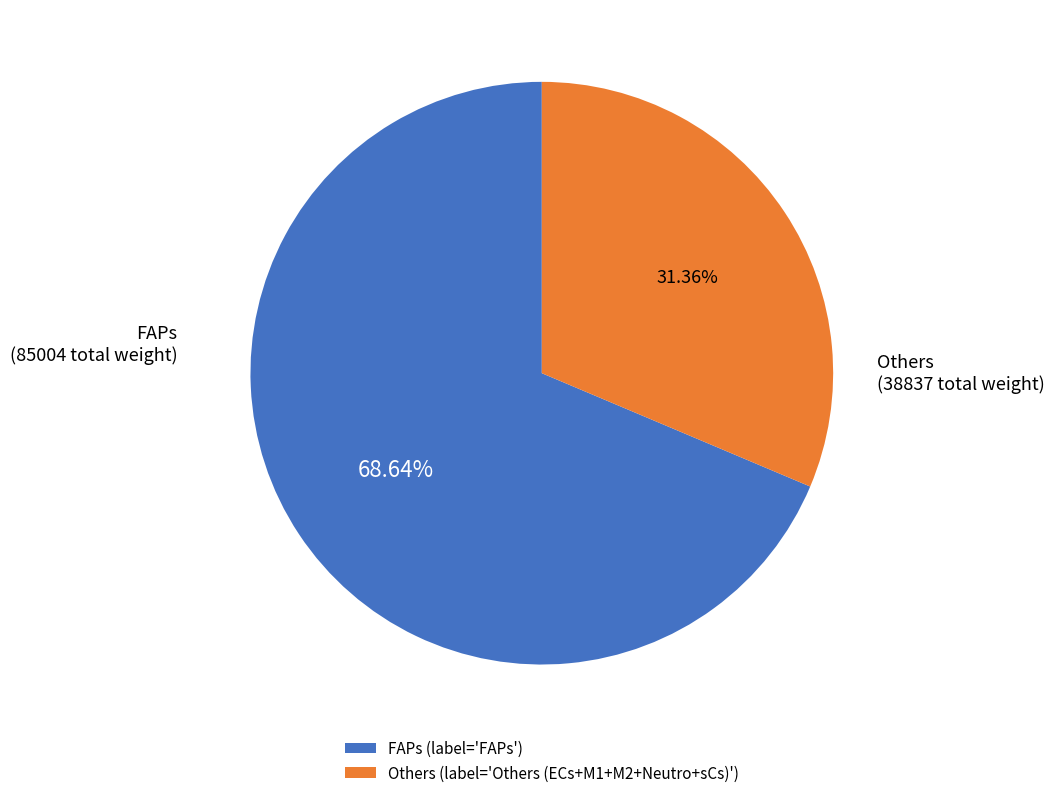

Is there a majority slice in this chart?

Yes